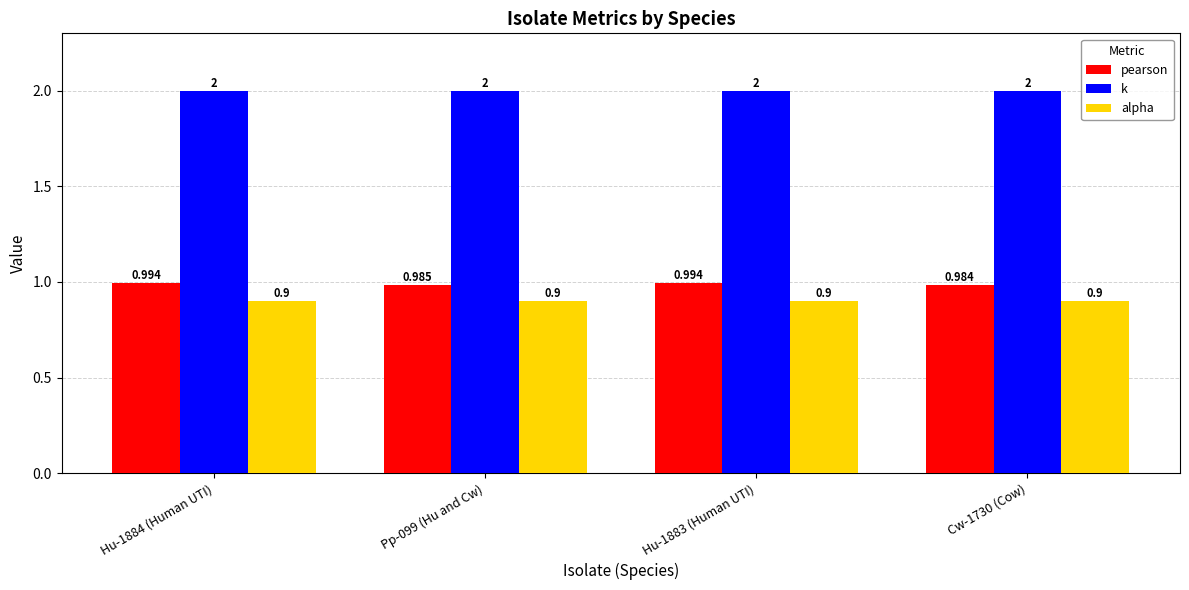

List the series in order of their peak value, lowest first.

alpha, pearson, k